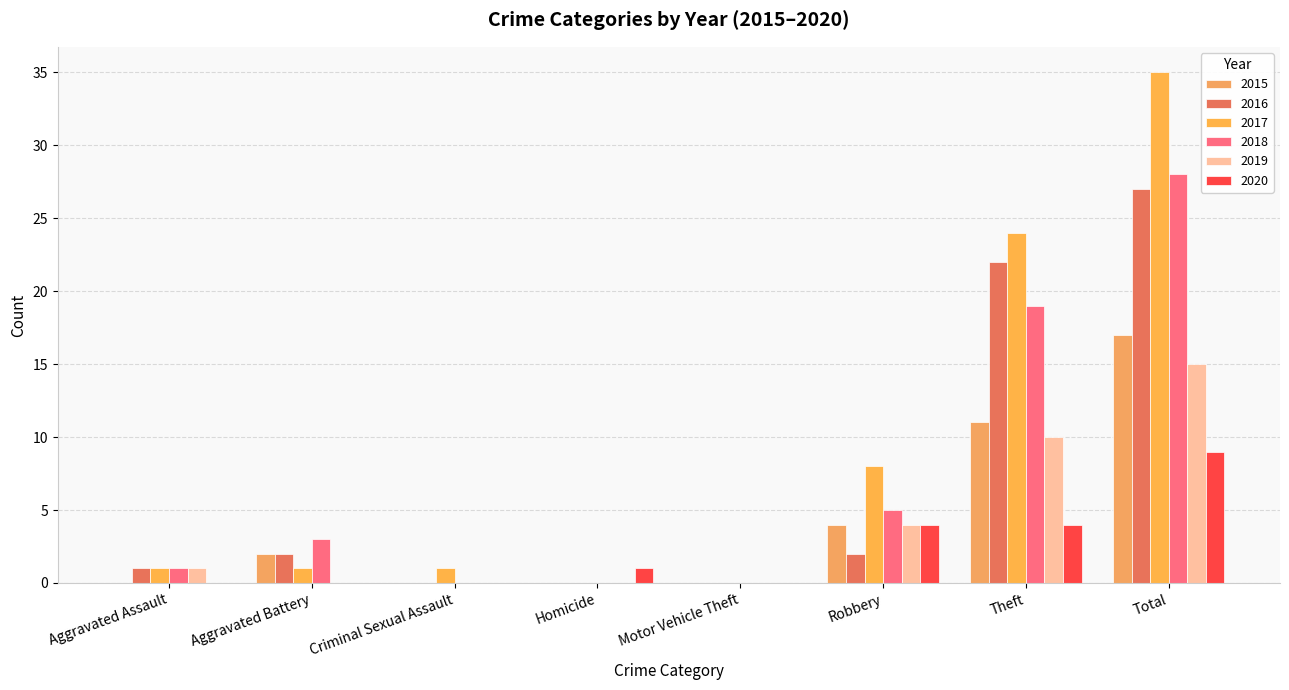

At which label does 2018 first exceed 3?

Robbery